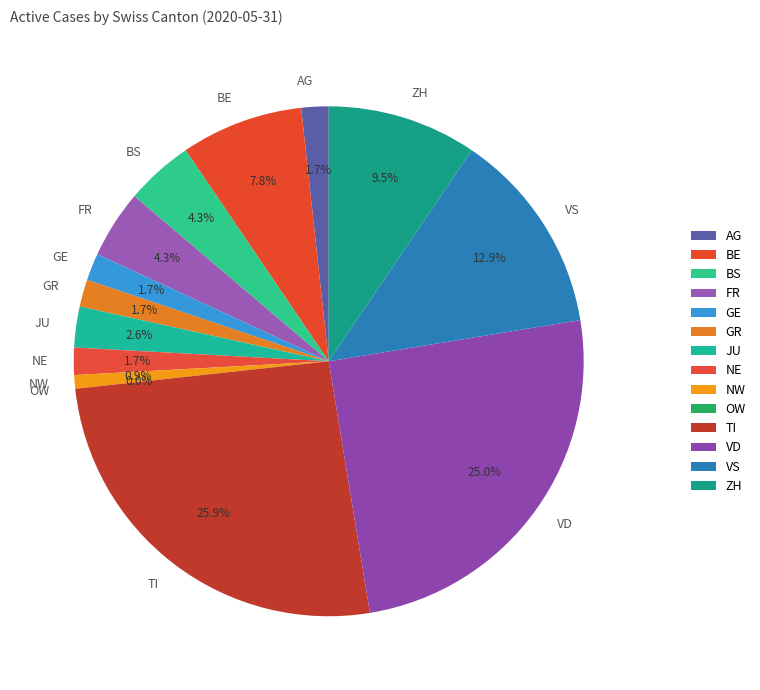

How many segments does this pie chart have?

14